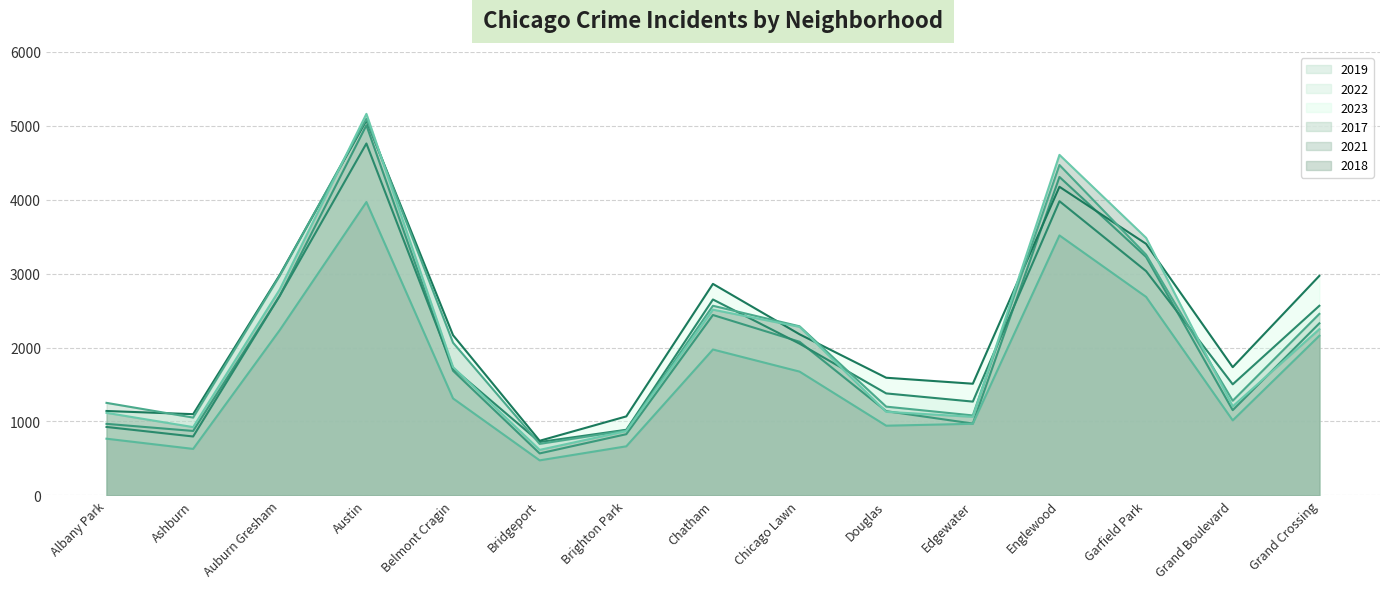

Reading left to right, what are all the values shown in this chart?

2019: Albany Park=968	Ashburn=872	Auburn Gresham=2700	Austin=5008	Belmont Cragin=1687	Bridgeport=568	Brighton Park=828	Chatham=2441	Chicago Lawn=2079	Douglas=1140	Edgewater=972	Englewood=4309	Garfield Park=3226	Grand Boulevard=1153	Grand Crossing=2328
2022: Albany Park=926	Ashburn=797	Auburn Gresham=2702	Austin=4762	Belmont Cragin=1720	Bridgeport=722	Brighton Park=888	Chatham=2651	Chicago Lawn=2053	Douglas=1380	Edgewater=1269	Englewood=3981	Garfield Park=3035	Grand Boulevard=1503	Grand Crossing=2566
2023: Albany Park=1142	Ashburn=1099	Auburn Gresham=2984	Austin=5075	Belmont Cragin=2168	Bridgeport=739	Brighton Park=1069	Chatham=2862	Chicago Lawn=2180	Douglas=1592	Edgewater=1511	Englewood=4176	Garfield Park=3404	Grand Boulevard=1735	Grand Crossing=2971
2017: Albany Park=1252	Ashburn=1053	Auburn Gresham=2973	Austin=5096	Belmont Cragin=2066	Bridgeport=697	Brighton Park=878	Chatham=2566	Chicago Lawn=2288	Douglas=1201	Edgewater=1082	Englewood=4471	Garfield Park=3257	Grand Boulevard=1281	Grand Crossing=2456
2021: Albany Park=767	Ashburn=629	Auburn Gresham=2237	Austin=3970	Belmont Cragin=1312	Bridgeport=474	Brighton Park=664	Chatham=1974	Chicago Lawn=1675	Douglas=943	Edgewater=969	Englewood=3518	Garfield Park=2686	Grand Boulevard=1015	Grand Crossing=2160
2018: Albany Park=1117	Ashburn=924	Auburn Gresham=2787	Austin=5163	Belmont Cragin=1736	Bridgeport=616	Brighton Park=870	Chatham=2513	Chicago Lawn=2281	Douglas=1131	Edgewater=1063	Englewood=4608	Garfield Park=3485	Grand Boulevard=1205	Grand Crossing=2249